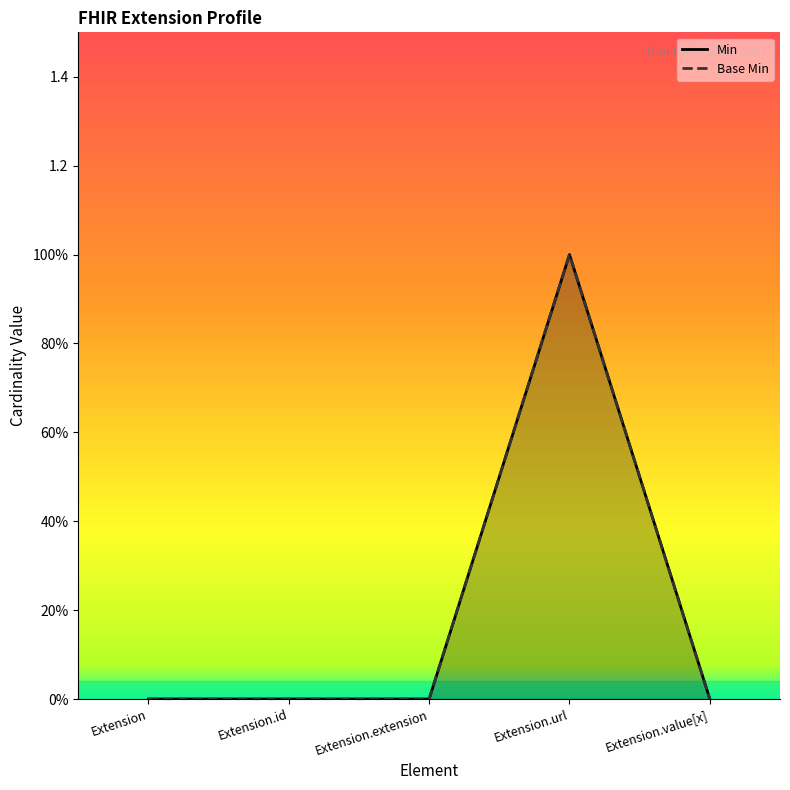

True or false: Base Min and Min cross at least once.

False